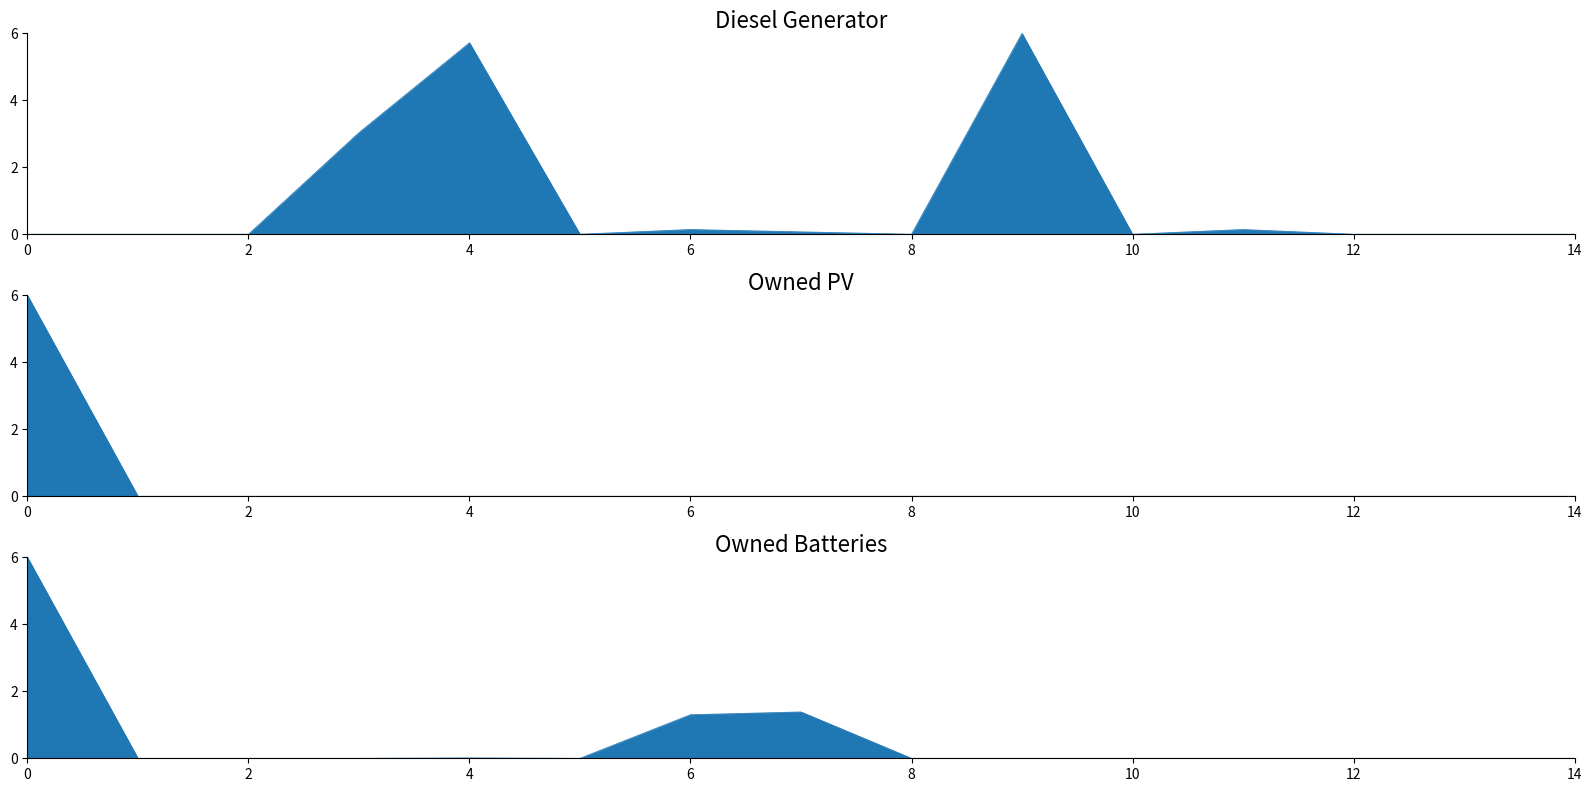

What is the difference between the maximum and minimum values in the Owned PV series?

6.0